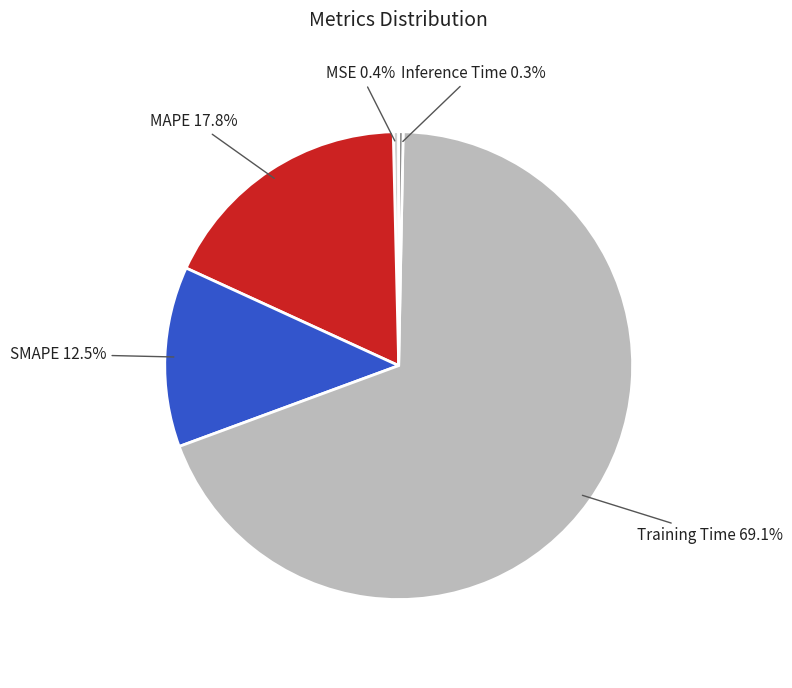

How many segments does this pie chart have?

5